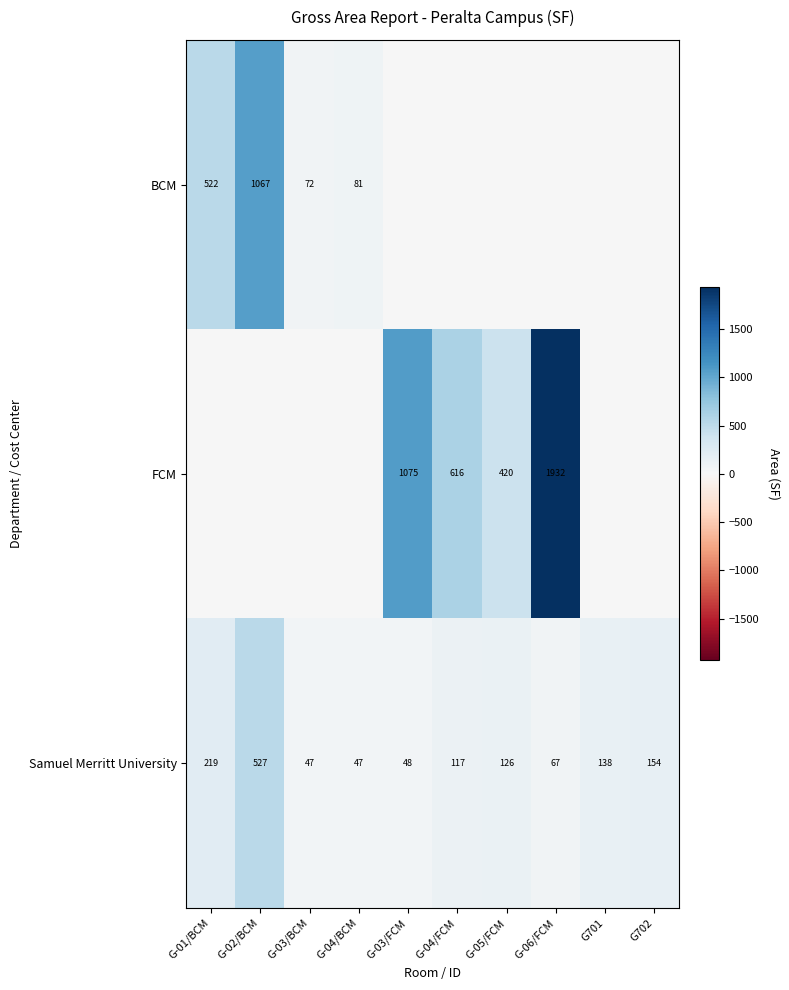

What is the greatest value displayed?

1931.8